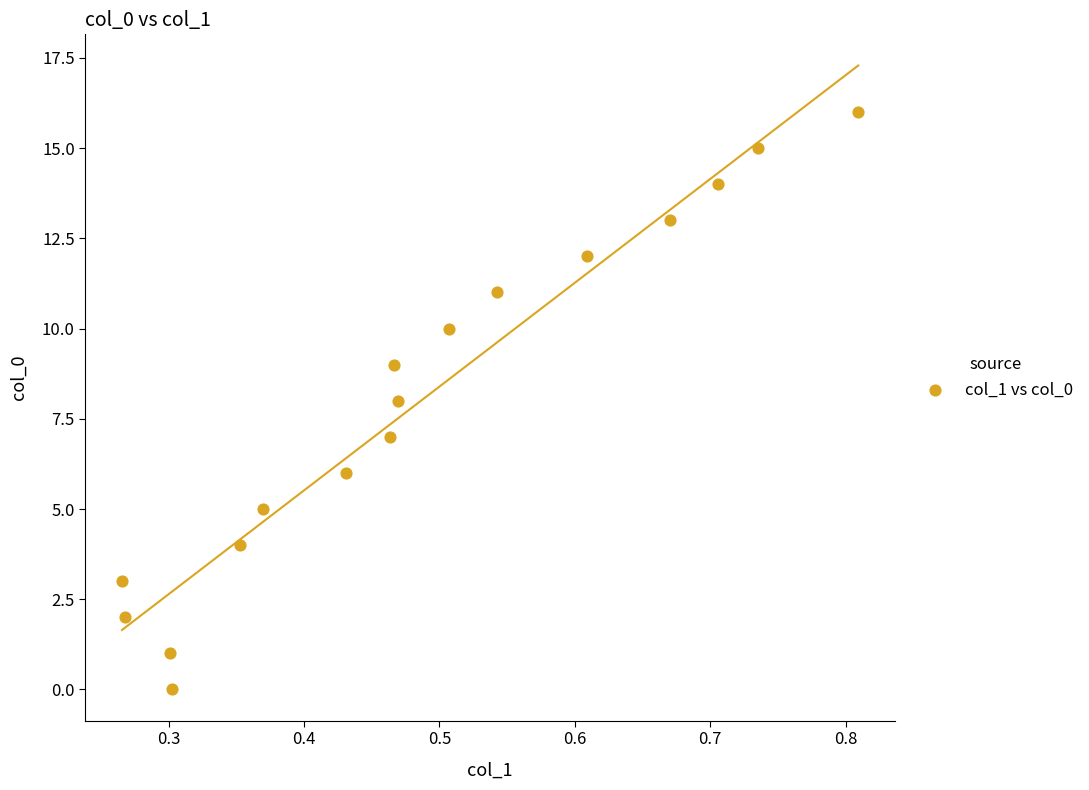

What is the range of Y values (max minus min)?

16